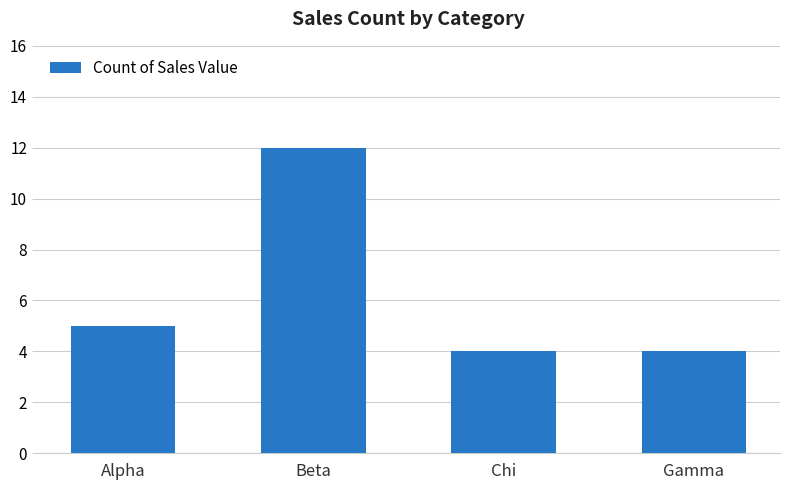

How many series are shown in this chart?

1